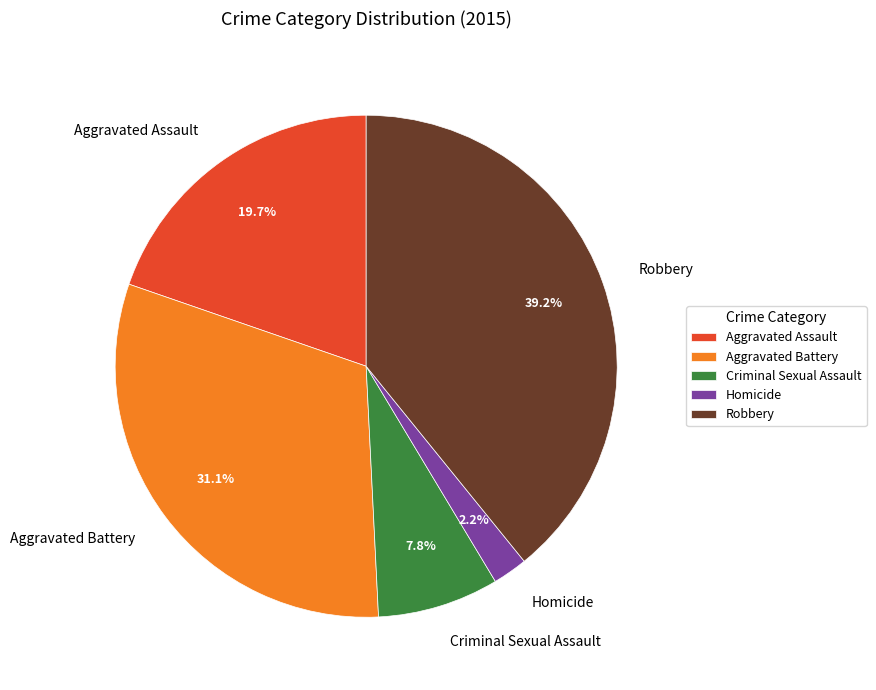

To the nearest percent, what portion does Aggravated Battery represent?

31%